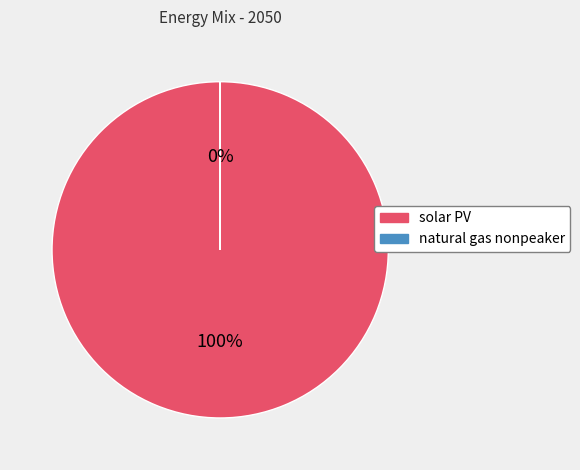

Which slice is the largest?

solar PV